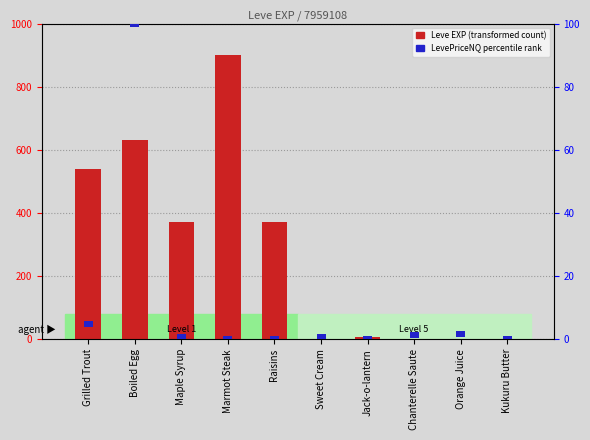

Reading left to right, transcribe all the data shown in this chart.

Leve EXP: Grilled Trout=540	Boiled Egg=630	Maple Syrup=370	Marmot Steak=900	Raisins=370	Sweet Cream=1	Jack-o-lantern=6	Chanterelle Saute=1	Orange Juice=2	Kukuru Butter=1
LevePriceNQ percentile: Grilled Trout=2	Boiled Egg=2	Maple Syrup=2	Marmot Steak=2	Raisins=2	Sweet Cream=2	Jack-o-lantern=2	Chanterelle Saute=2	Orange Juice=2	Kukuru Butter=2